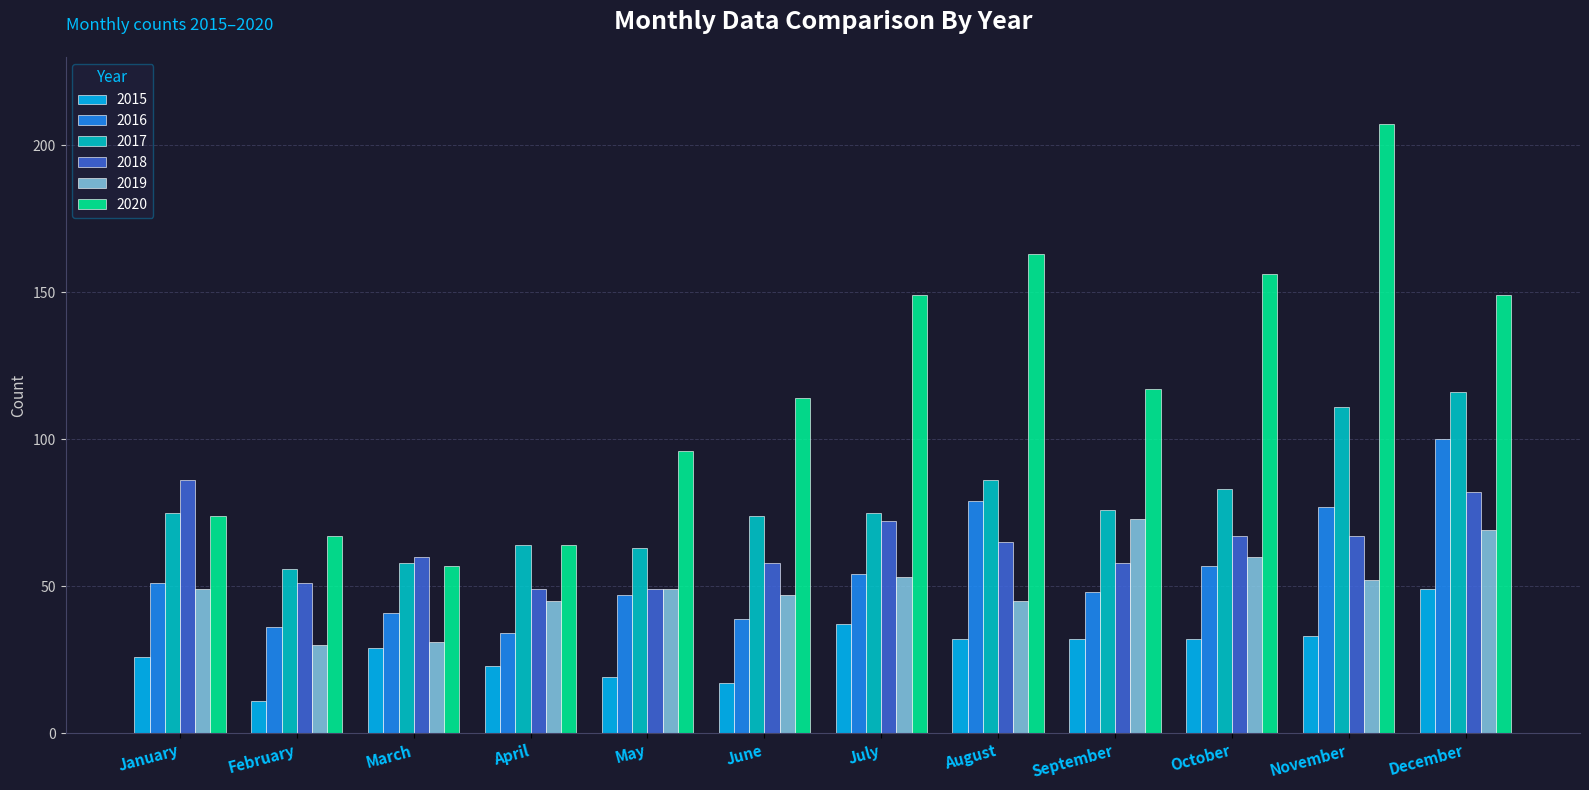

Which series has the largest total across all categories?

2020